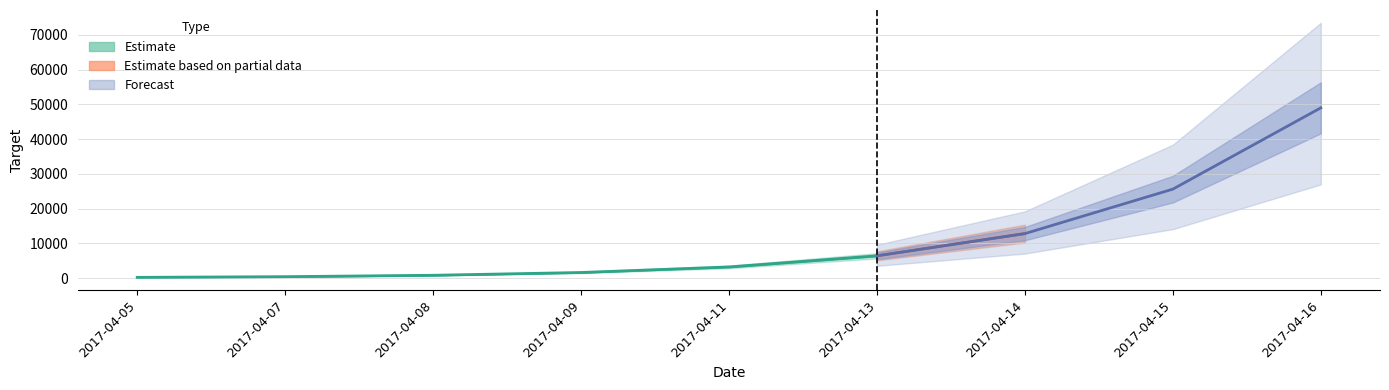

The value at 2017-04-08 is 800. True or false?

True